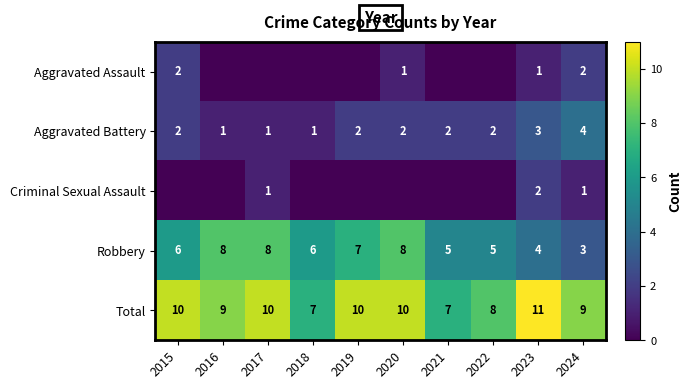

Is it true that Aggravated Assault equals 1 at 2020?

True